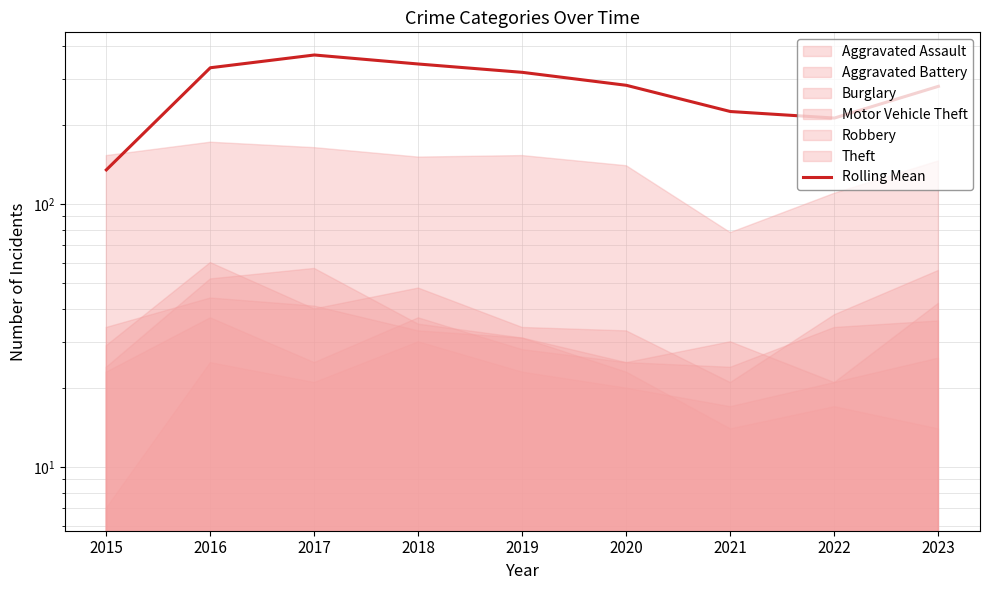

At which label does the data first exceed 283?

2016